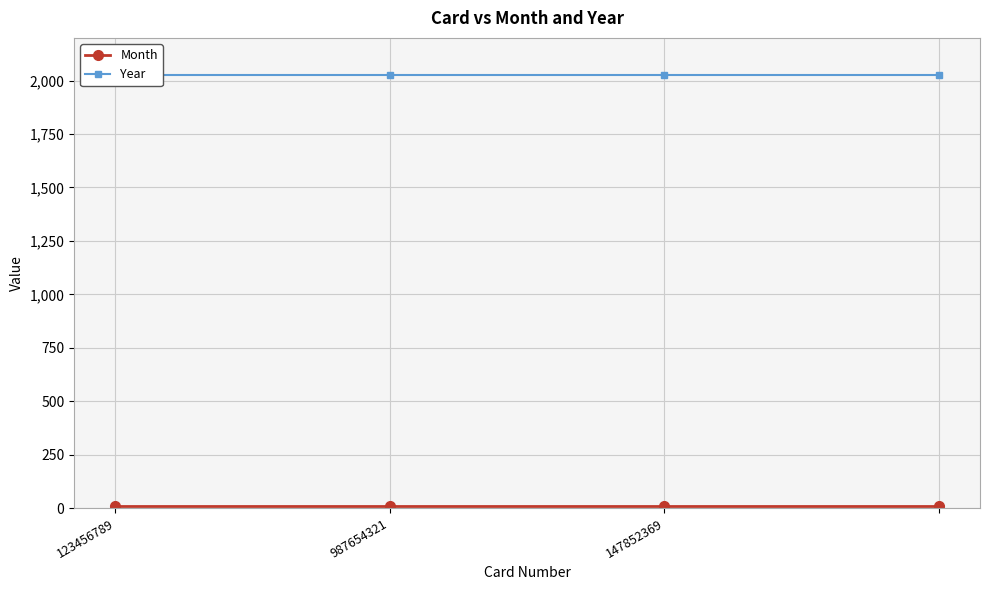

True or false: Month and Year cross at least once.

False